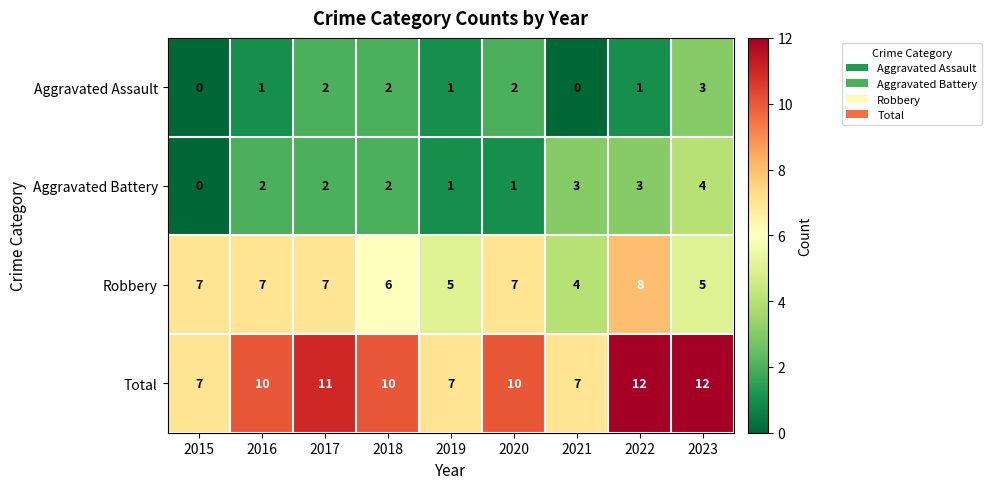

What is the maximum value shown in the chart?

12